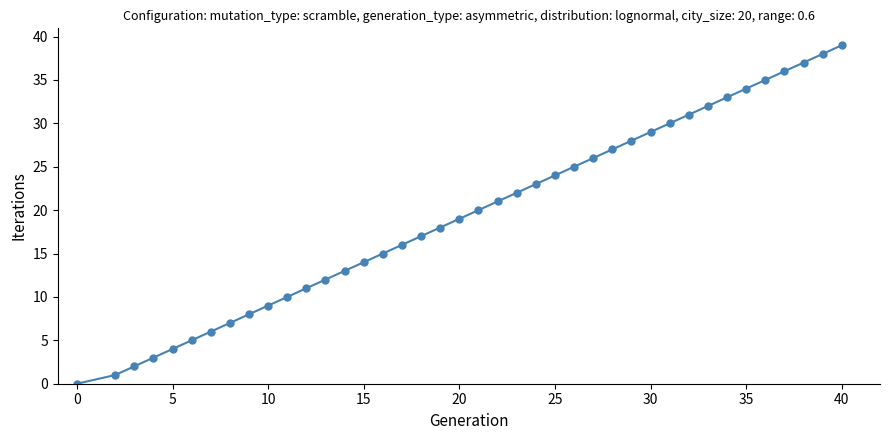

Count the number of categories in the chart.

40